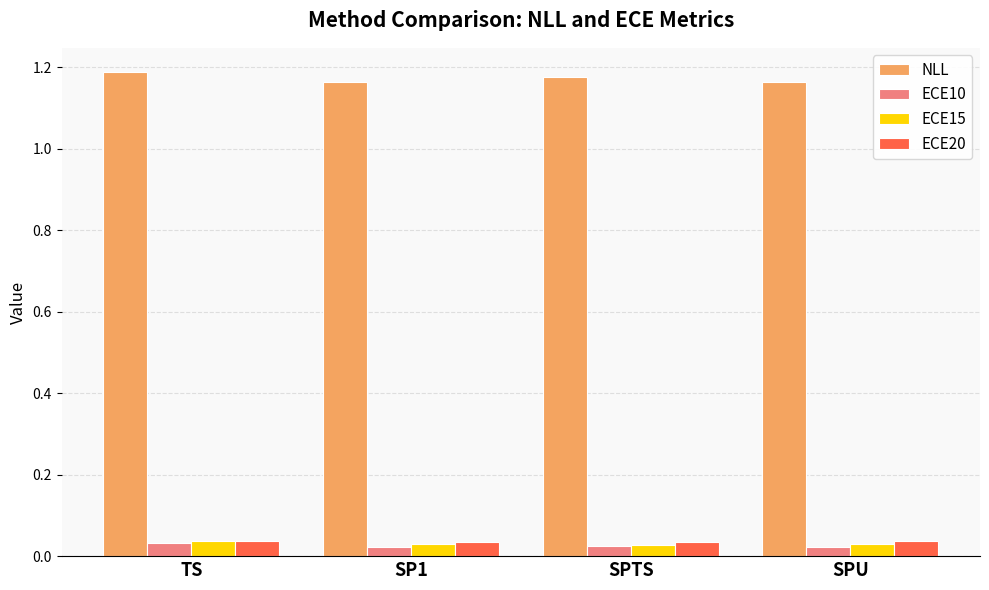

How many ECE20 values are between 0 and 1?

4